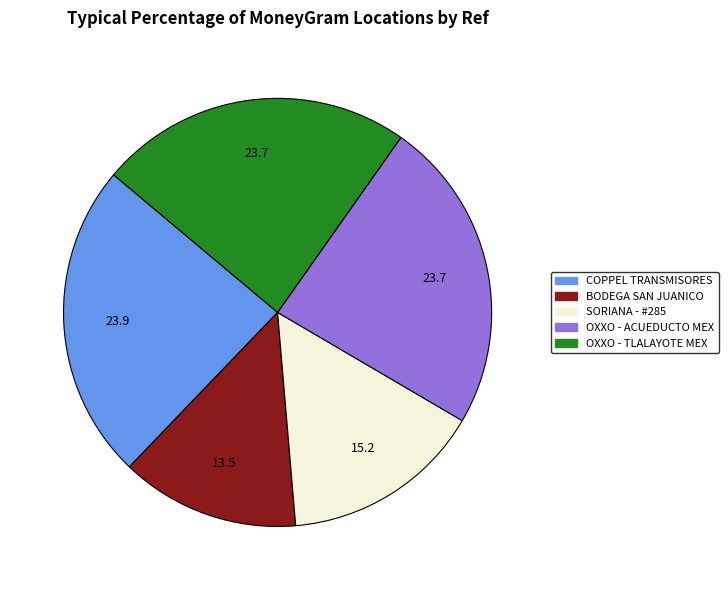

The OXXO - TLALAYOTE MEX slice represents 24% of the pie. True or false?

True